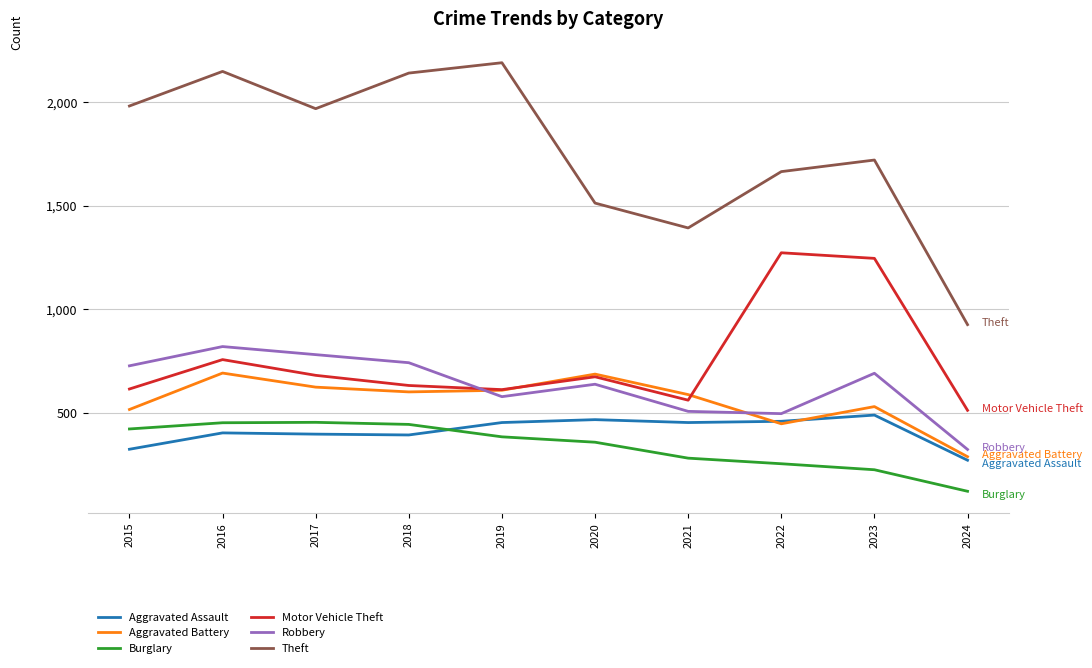

True or false: Aggravated Assault has a value of 392 at 2018.

True